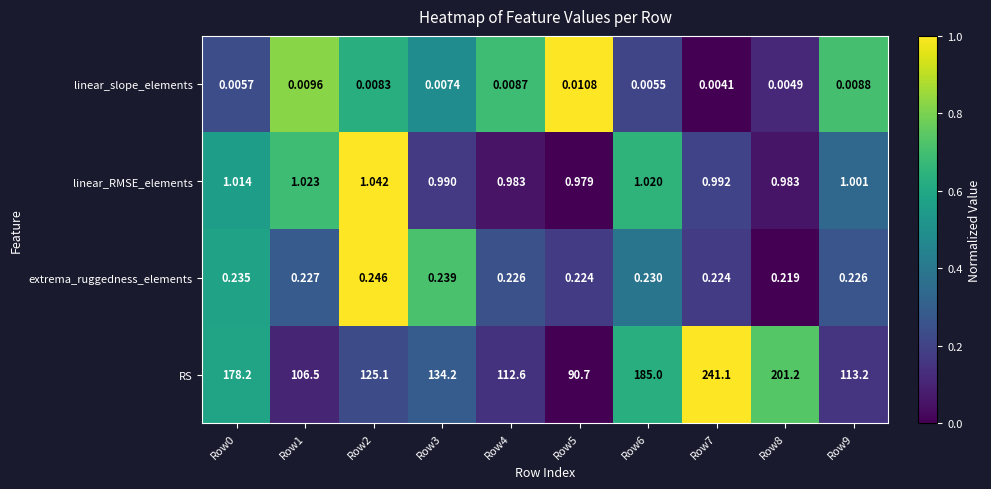

Between Row0 and Row5, which series saw the biggest shift?

RS